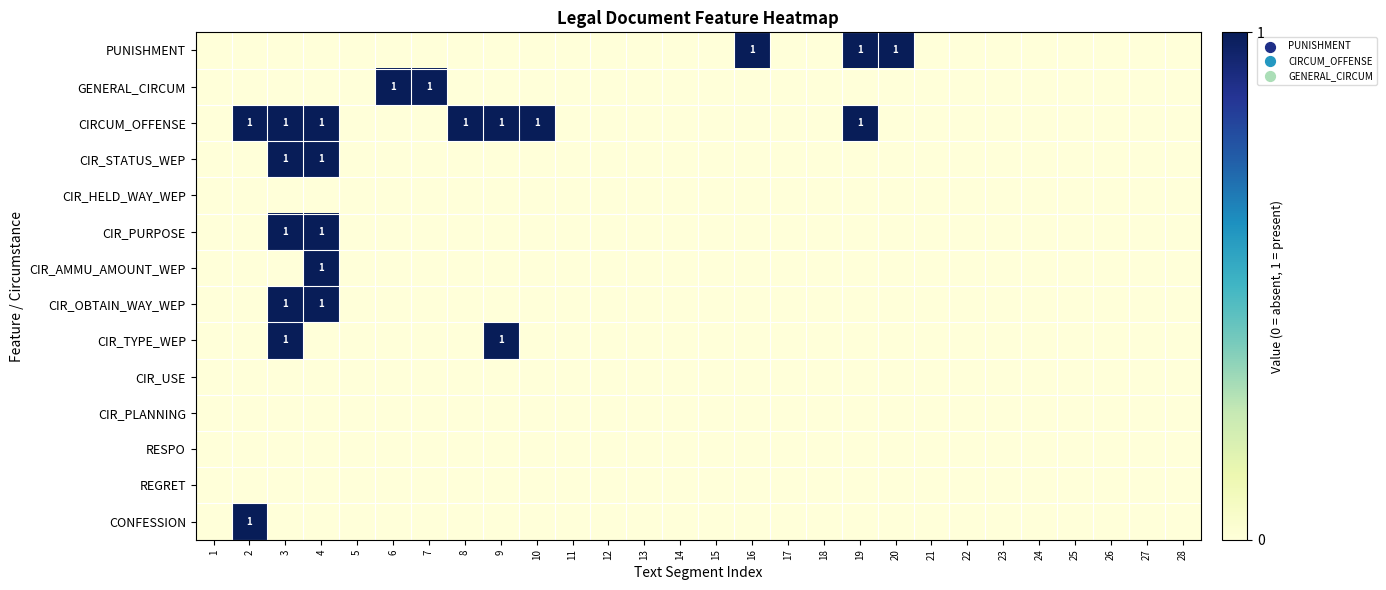

Rank the series by their maximum value, from lowest to highest.

CIR_HELD_WAY_WEP, CIR_USE, CIR_PLANNING, RESPO, REGRET, PUNISHMENT, GENERAL_CIRCUM, CIRCUM_OFFENSE, CIR_STATUS_WEP, CIR_PURPOSE, CIR_AMMU_AMOUNT_WEP, CIR_OBTAIN_WAY_WEP, CIR_TYPE_WEP, CONFESSION